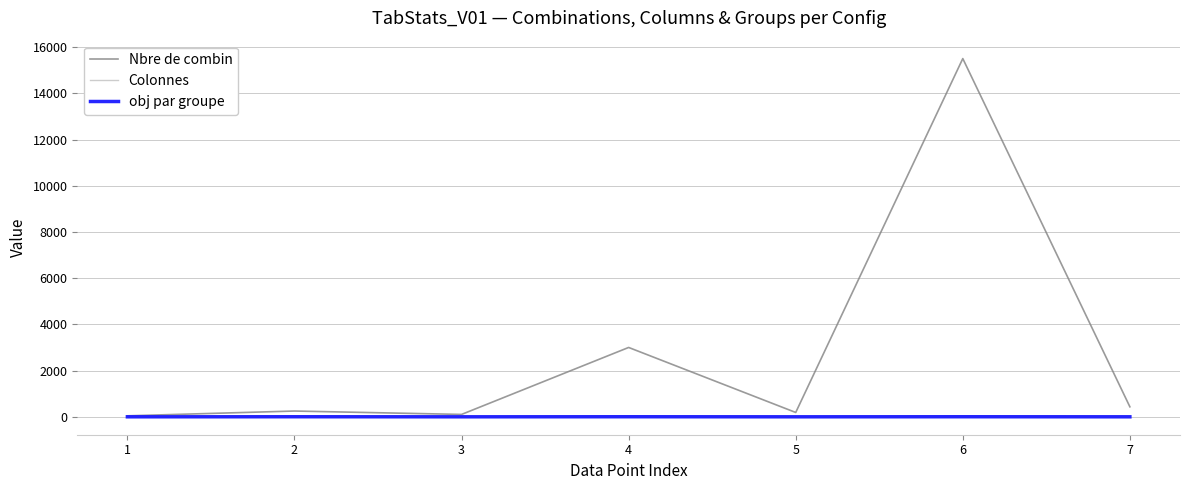

Which series has the largest total across all categories?

Nbre de combin